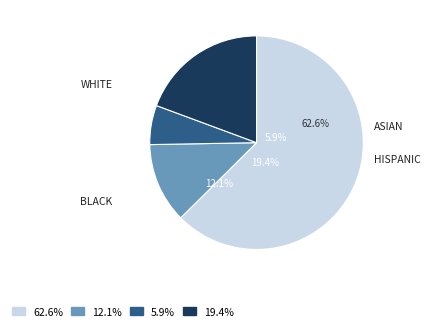

To the nearest percent, what percentage of the pie is HISPANIC?

19%